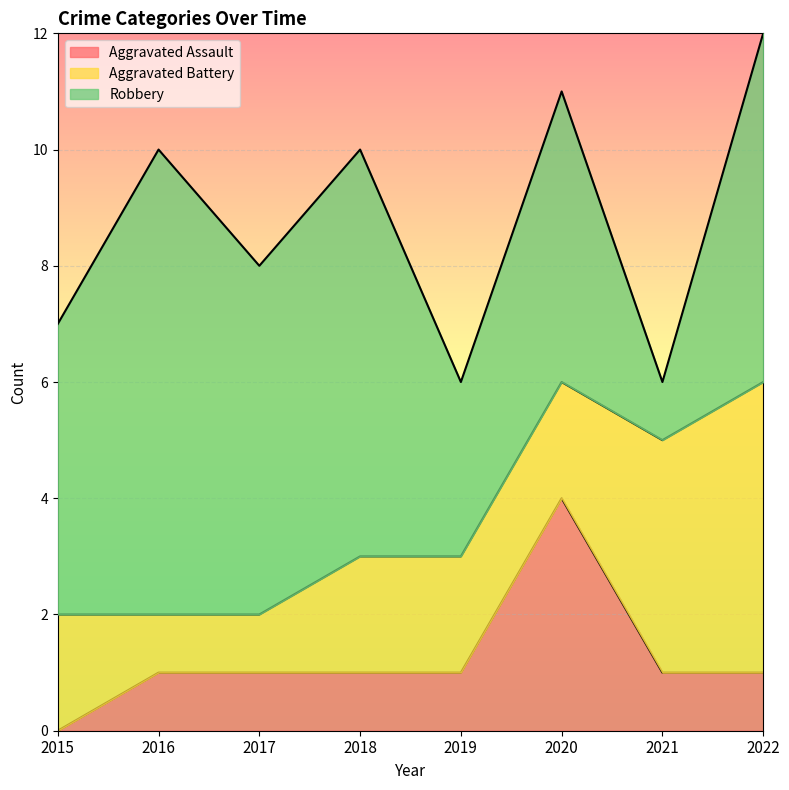

Rank the series by their maximum value, from lowest to highest.

Aggravated Assault, Aggravated Battery, Robbery